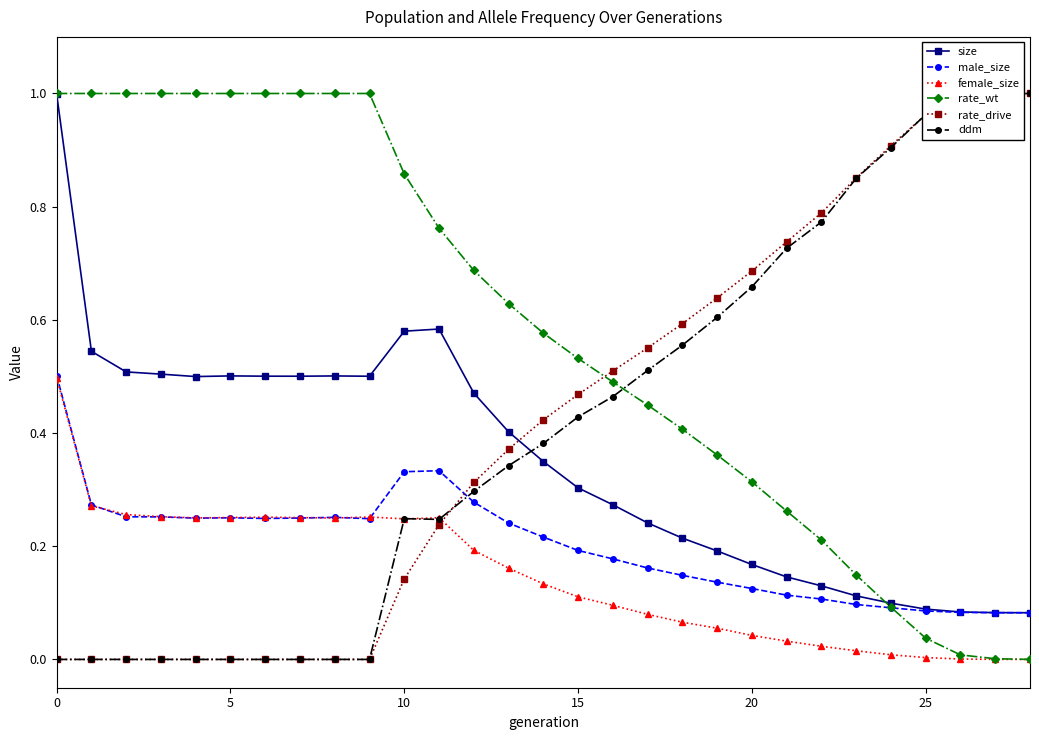

At how many categories does at least one series exceed 0?

29